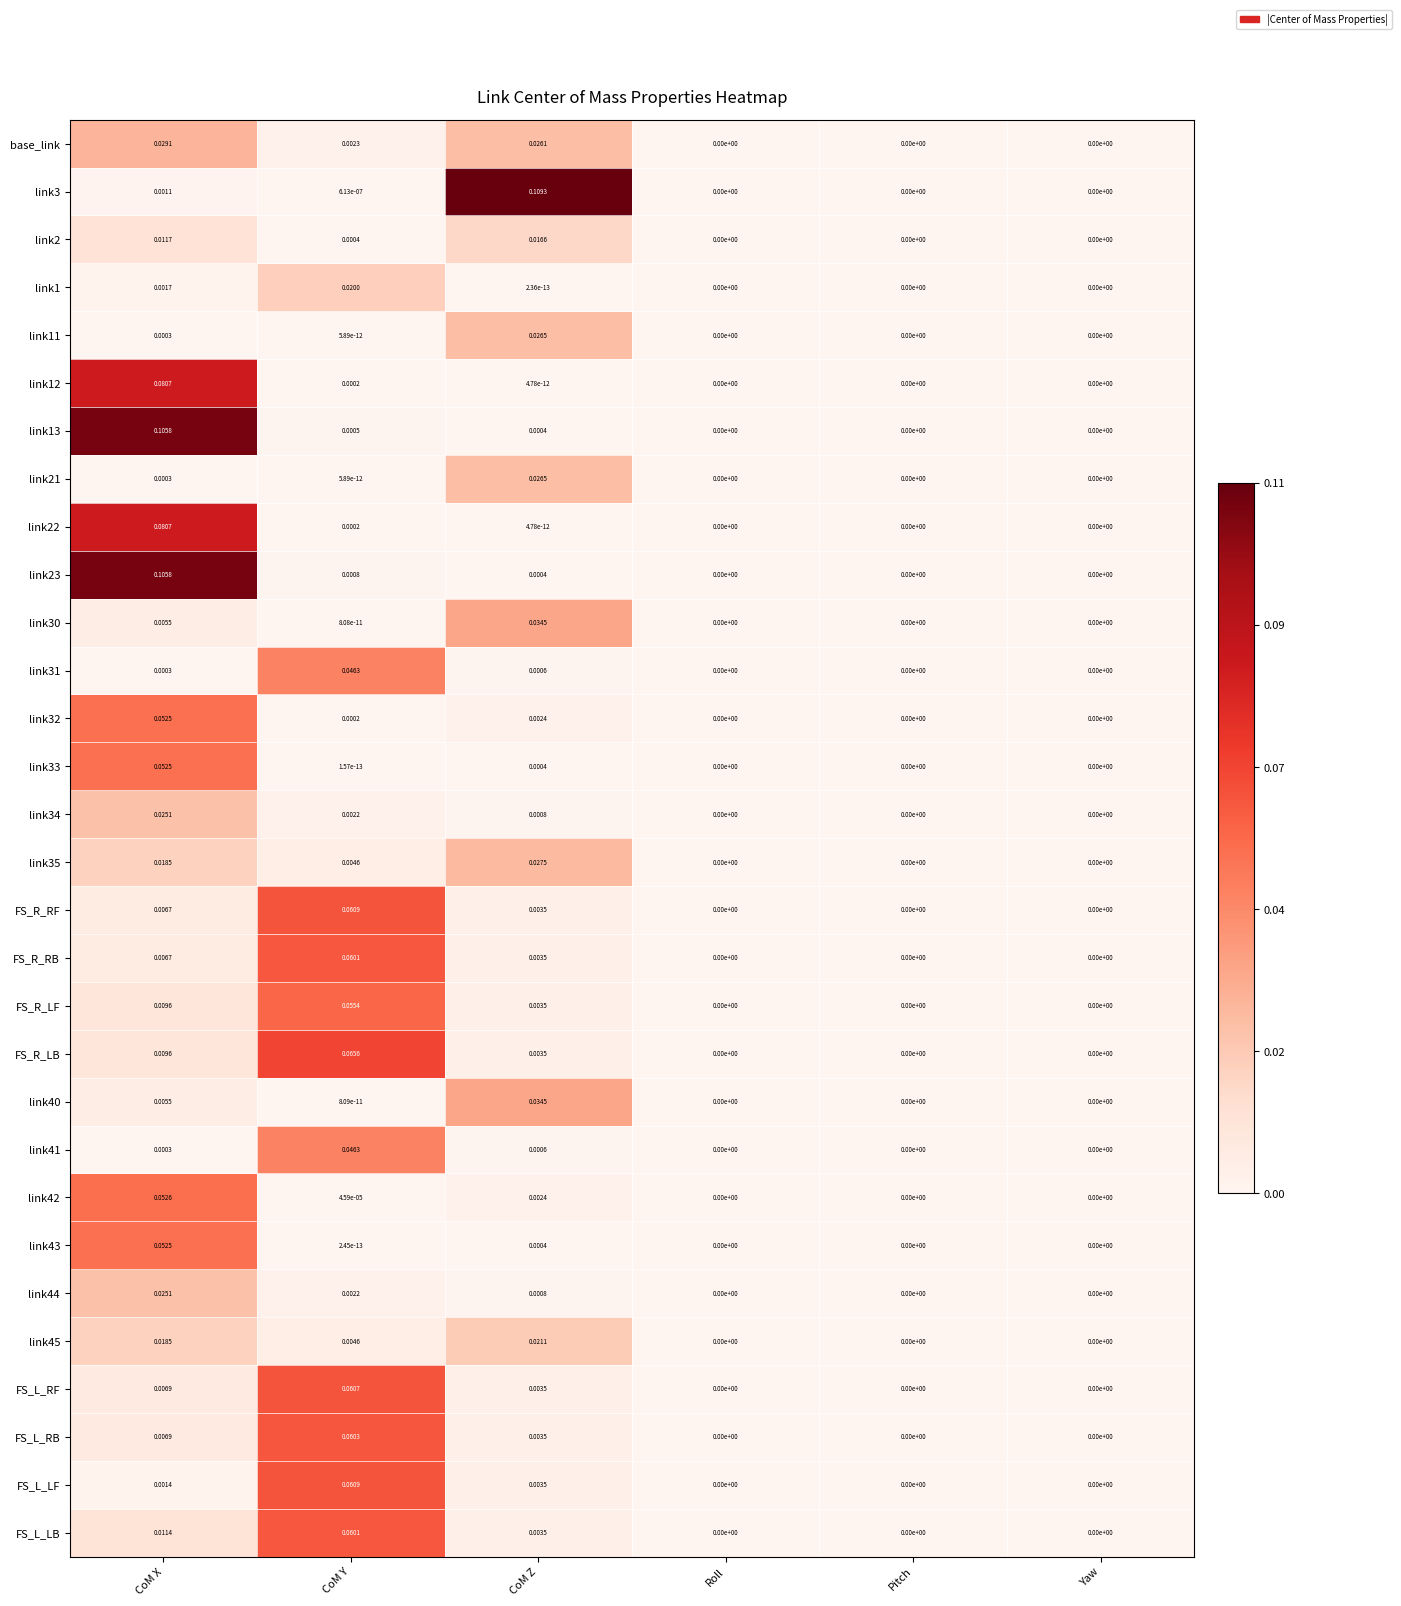

At which category does the chart reach its peak across all series?

CoM Z